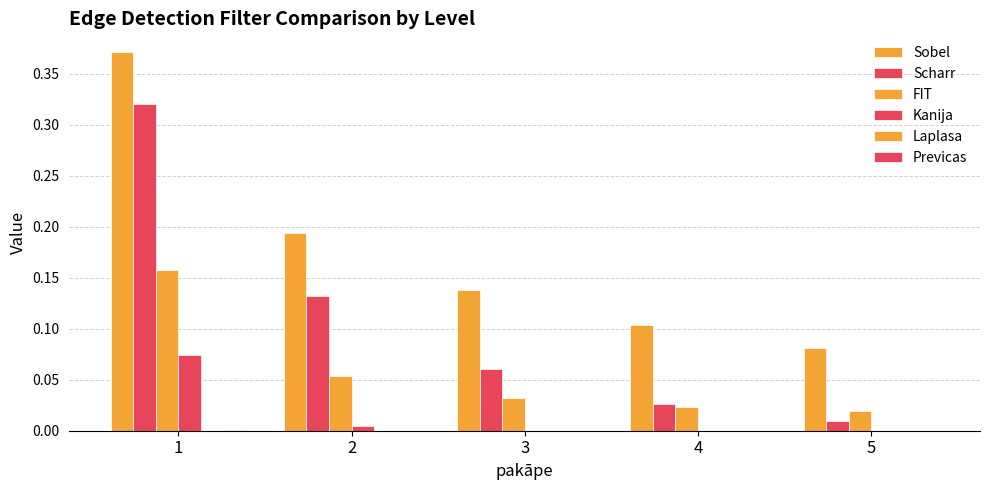

Count the number of data series in this chart.

6